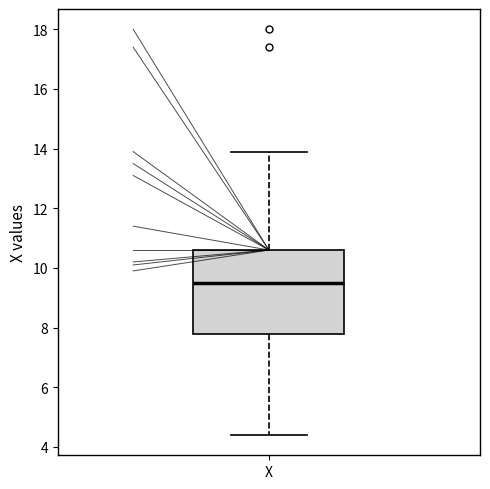

Transcribe this box plot: give where the median line is, the range the box spans, and where the two whiskers end, as read against the y-axis. The values are not printed on the chart, so give them approximately, as read against the axis.

median 9.6, box 7.8 to 10.6, whiskers 4.4 to 14.0